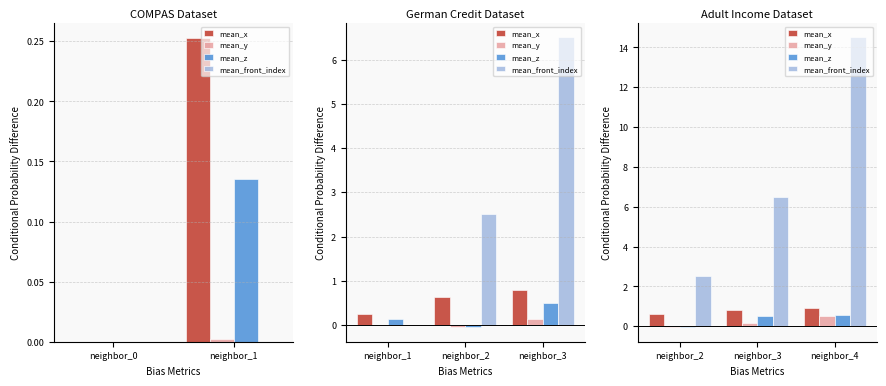

Which series has the largest range (max minus min)?

mean_front_index